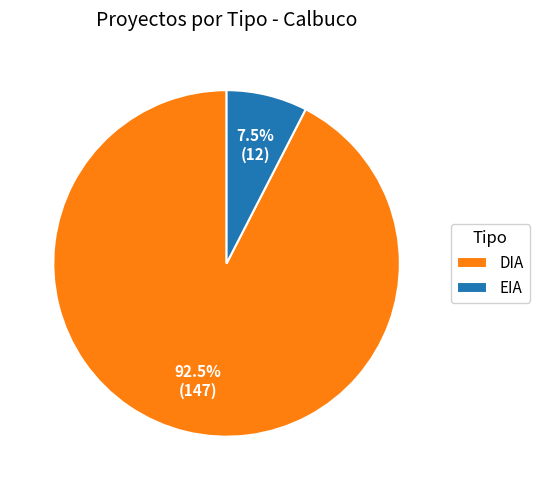

Which category has the biggest portion of the pie?

DIA